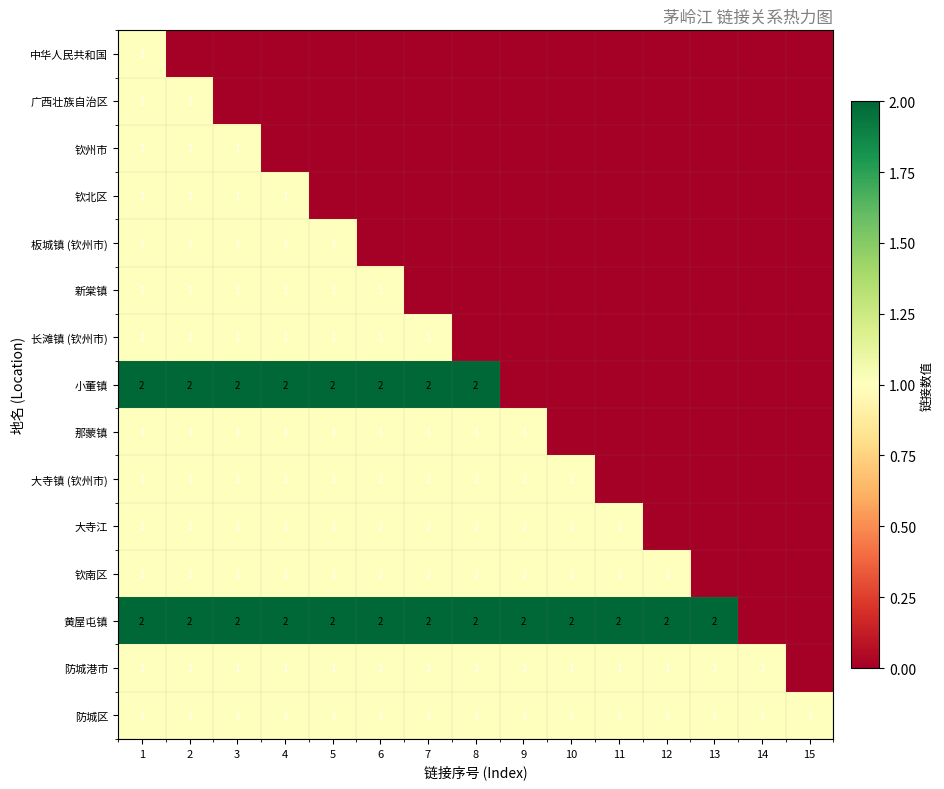

At how many categories does at least one series exceed 0?

15